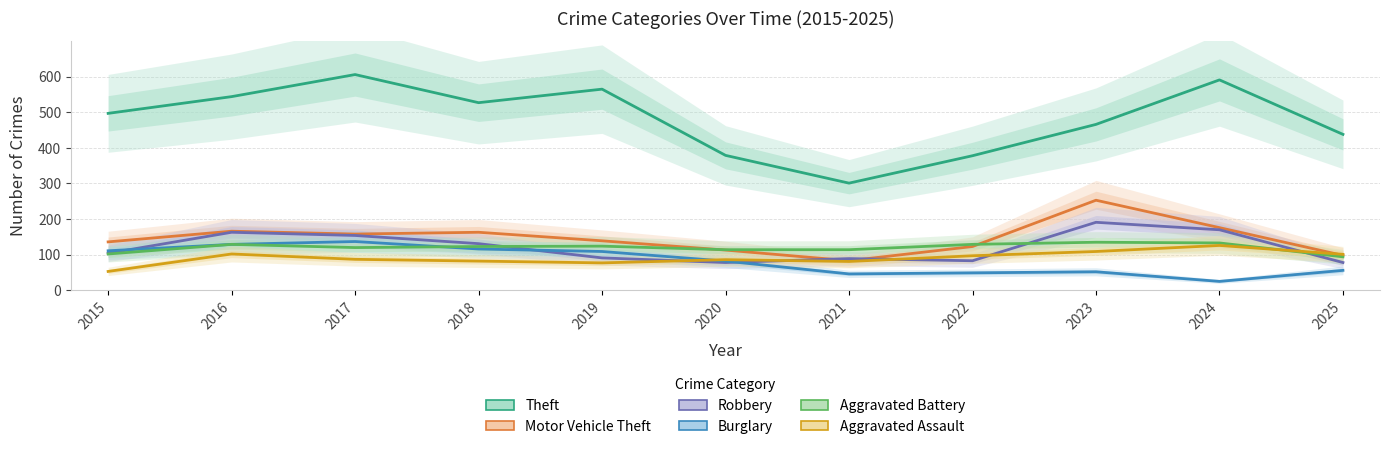

At which label is Burglary closest to 81?

2020